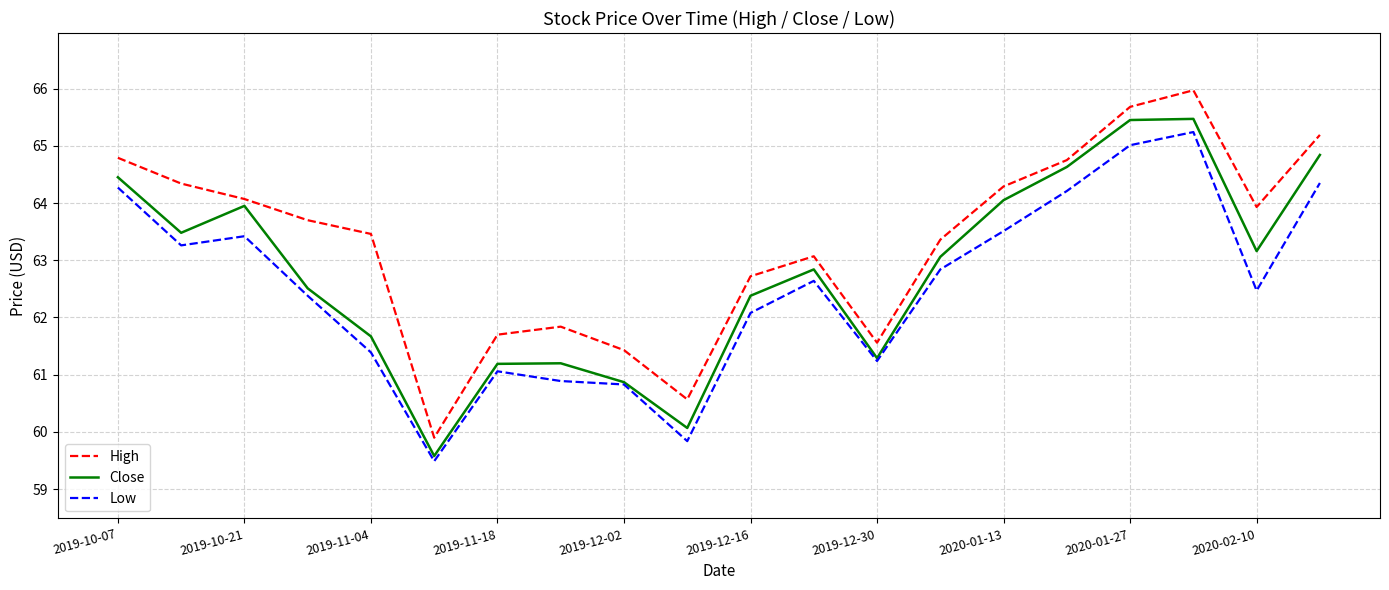

Is this an area chart (filled region under the line)?

No